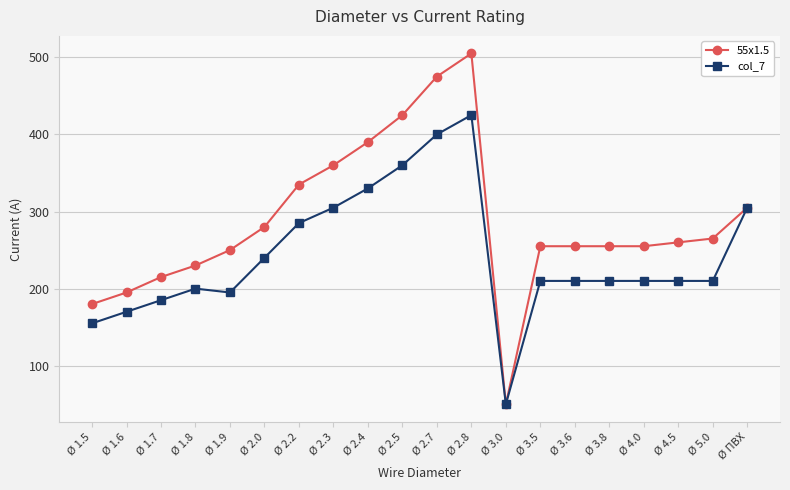

What is the greatest value displayed?

505